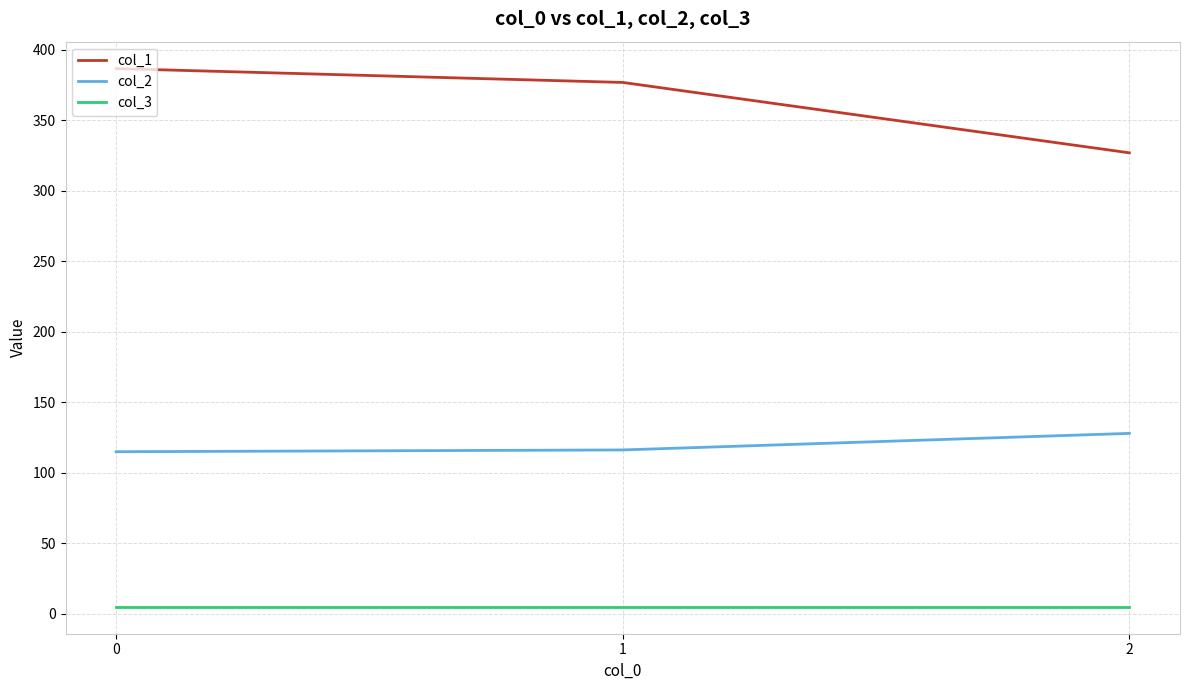

Is the value of col_2 at 1 greater than the value of col_3 at 0?

Yes